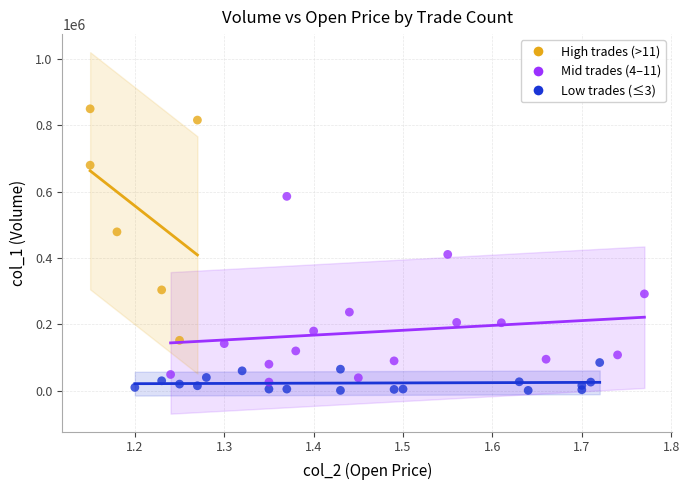

Which series has the widest spread of Y values?

High trades (>11)